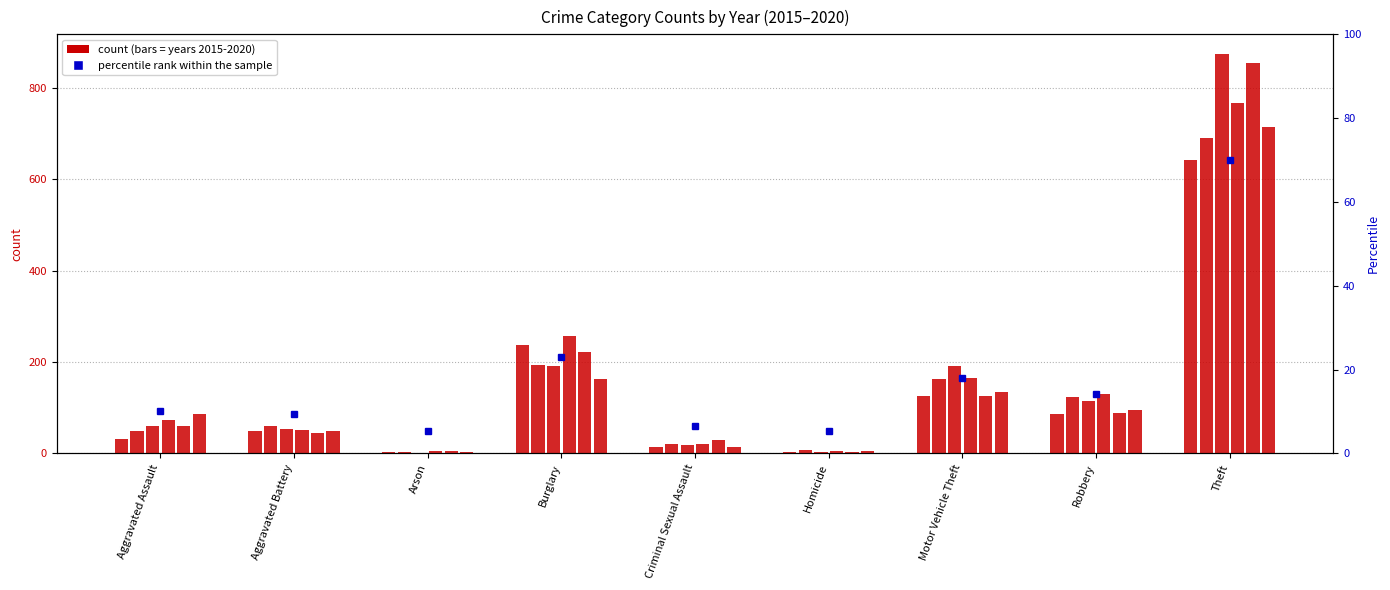

How many data points in 2019 are less than 61?

4